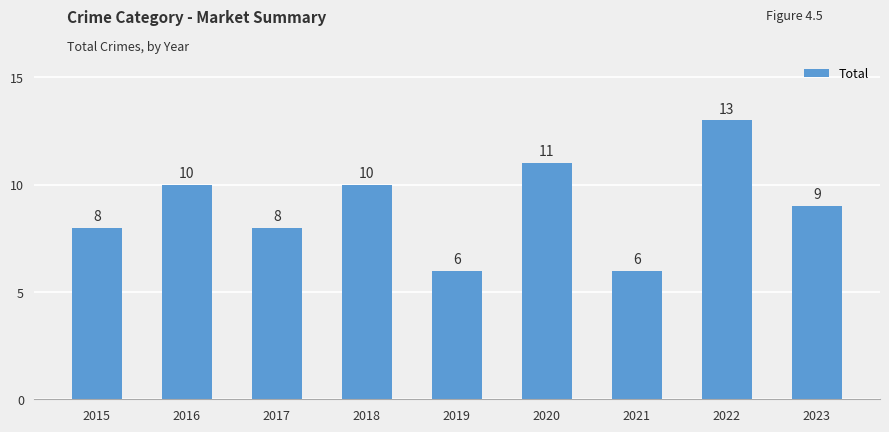

What is the greatest value displayed?

13